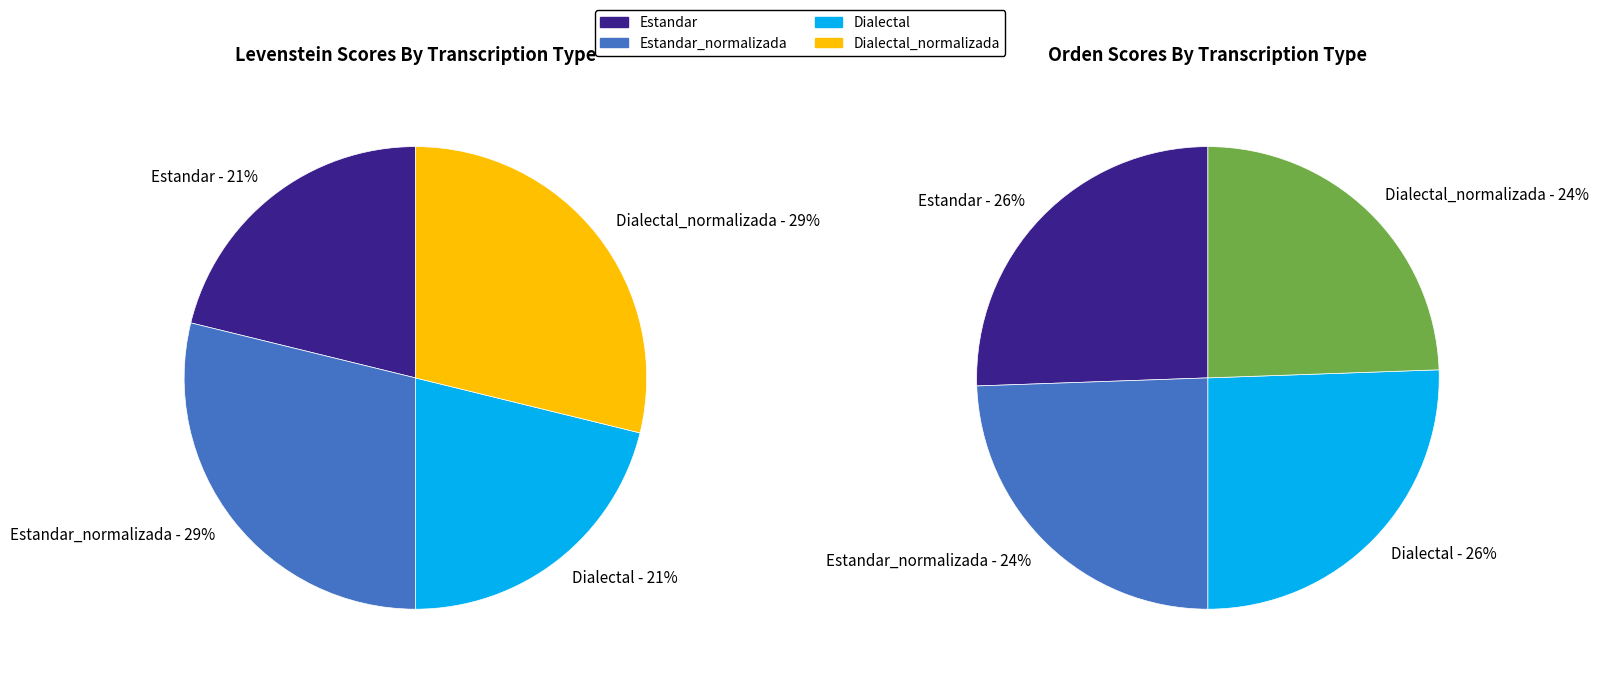

Does Estandar account for over 50% of the chart?

No